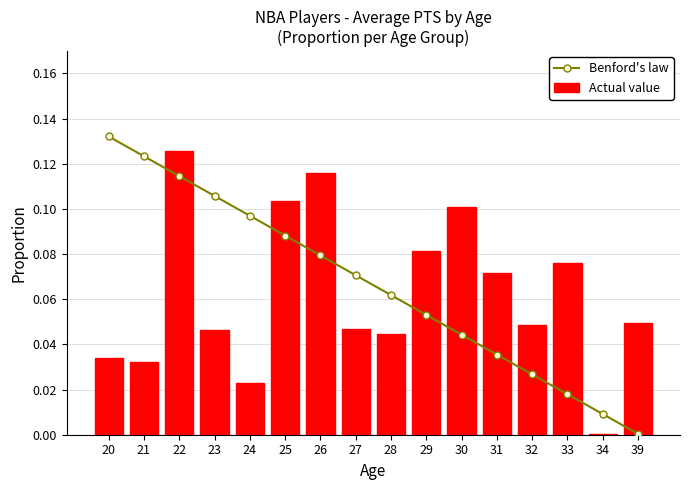

Rank the categories by Actual value value from highest to lowest.

22, 26, 25, 30, 29, 33, 31, 39, 32, 27, 23, 28, 20, 21, 24, 34